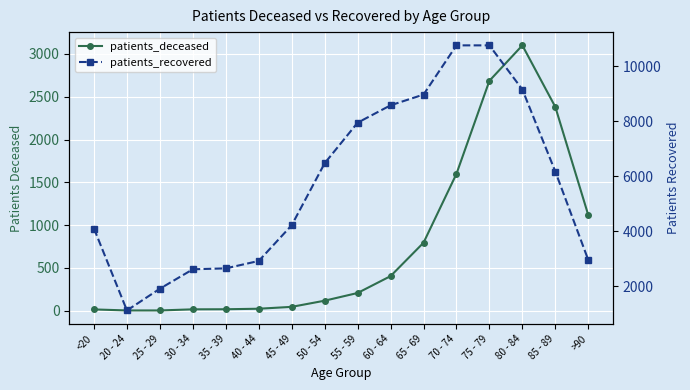

Reading right to left, transcribe all the data shown in this chart.

patients_deceased: >90=1118	85 - 89=2381	80 - 84=3100	75 - 79=2686	70 - 74=1599	65 - 69=794	60 - 64=404	55 - 59=207	50 - 54=117	45 - 49=45	40 - 44=23	35 - 39=17	30 - 34=16	25 - 29=3	20 - 24=3	<20=15
patients_recovered: >90=2956	85 - 89=6166	80 - 84=9146	75 - 79=10750	70 - 74=10750	65 - 69=8962	60 - 64=8572	55 - 59=7941	50 - 54=6467	45 - 49=4216	40 - 44=2918	35 - 39=2649	30 - 34=2615	25 - 29=1910	20 - 24=1120	<20=4094